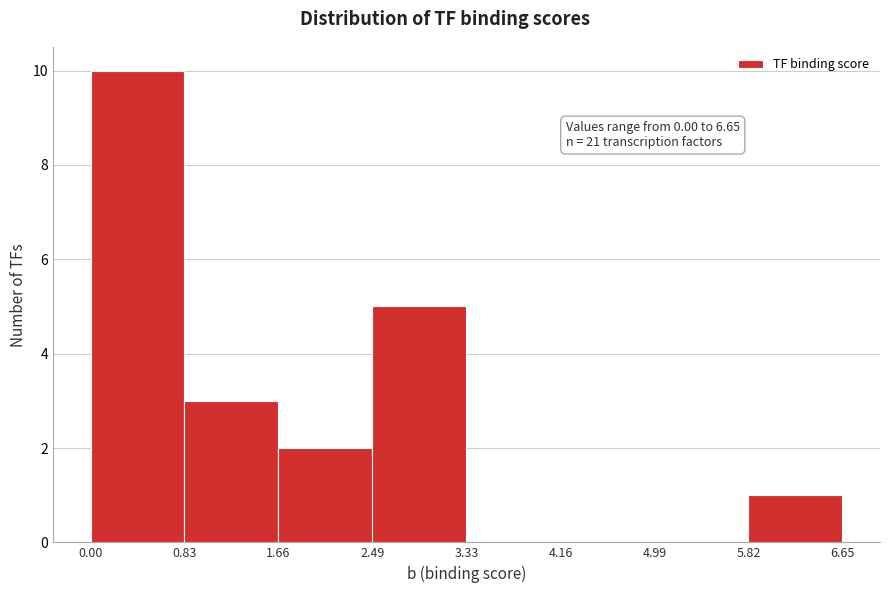

Over which range of the x-axis is the bar tallest?

0.00 to 0.83